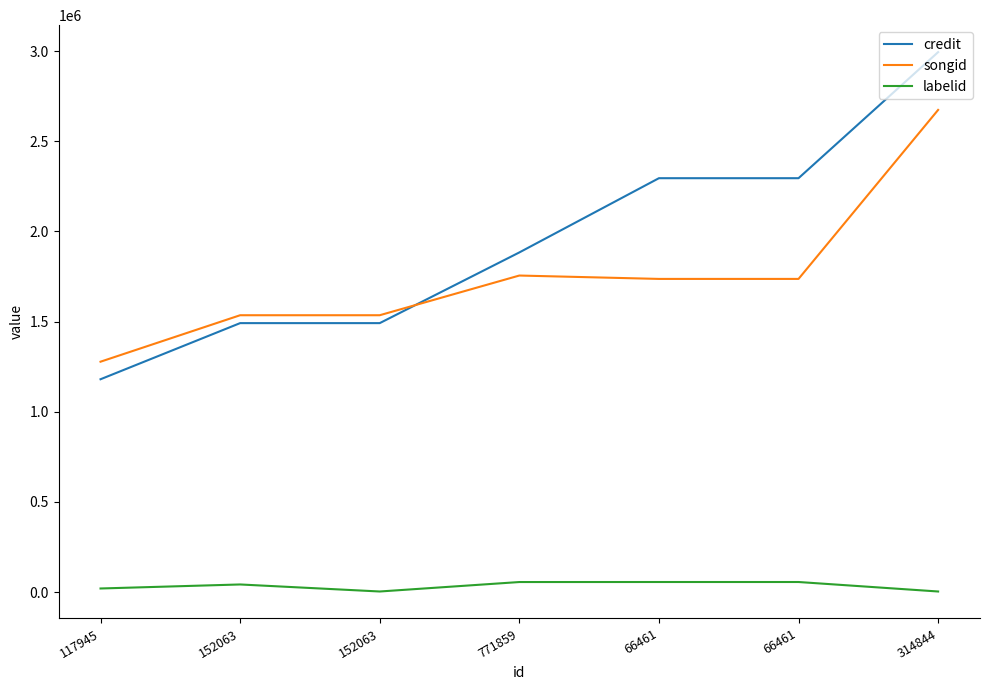

What is the difference between the maximum and minimum values in the labelid series?

52605